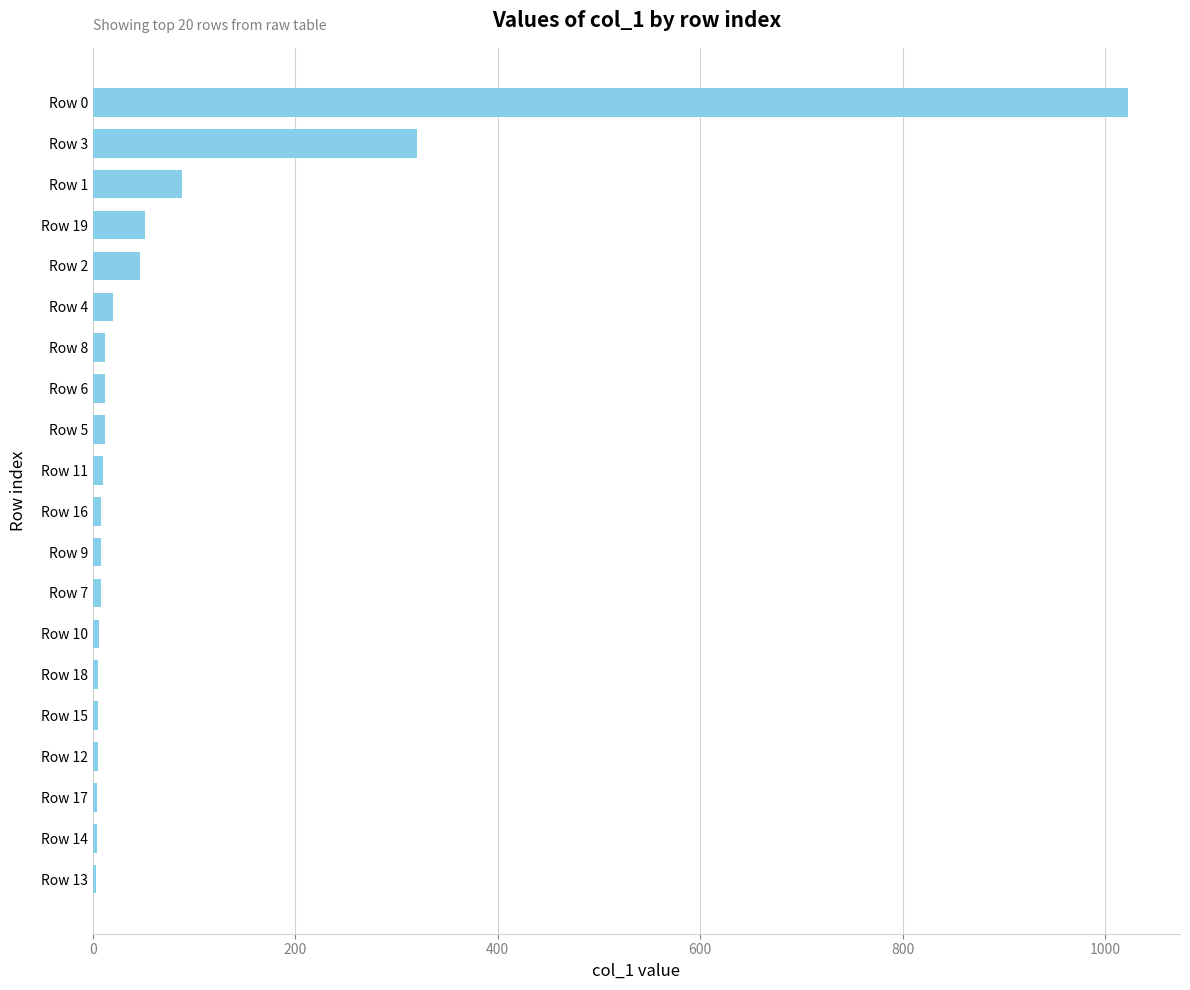

What is the sum of all values?

1652